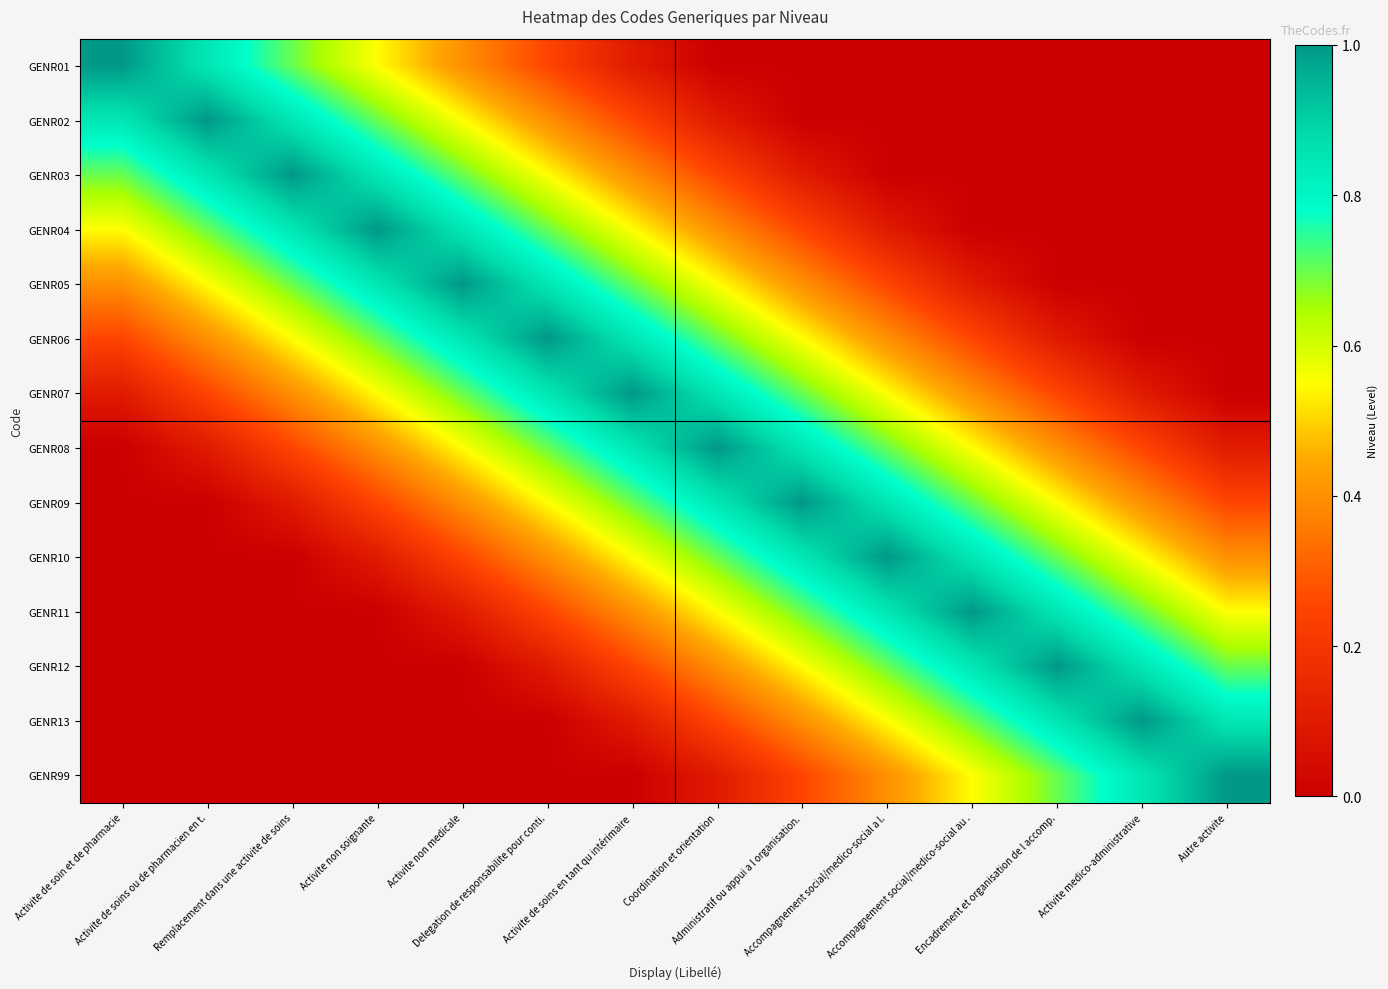

How many data points does each series have?

14